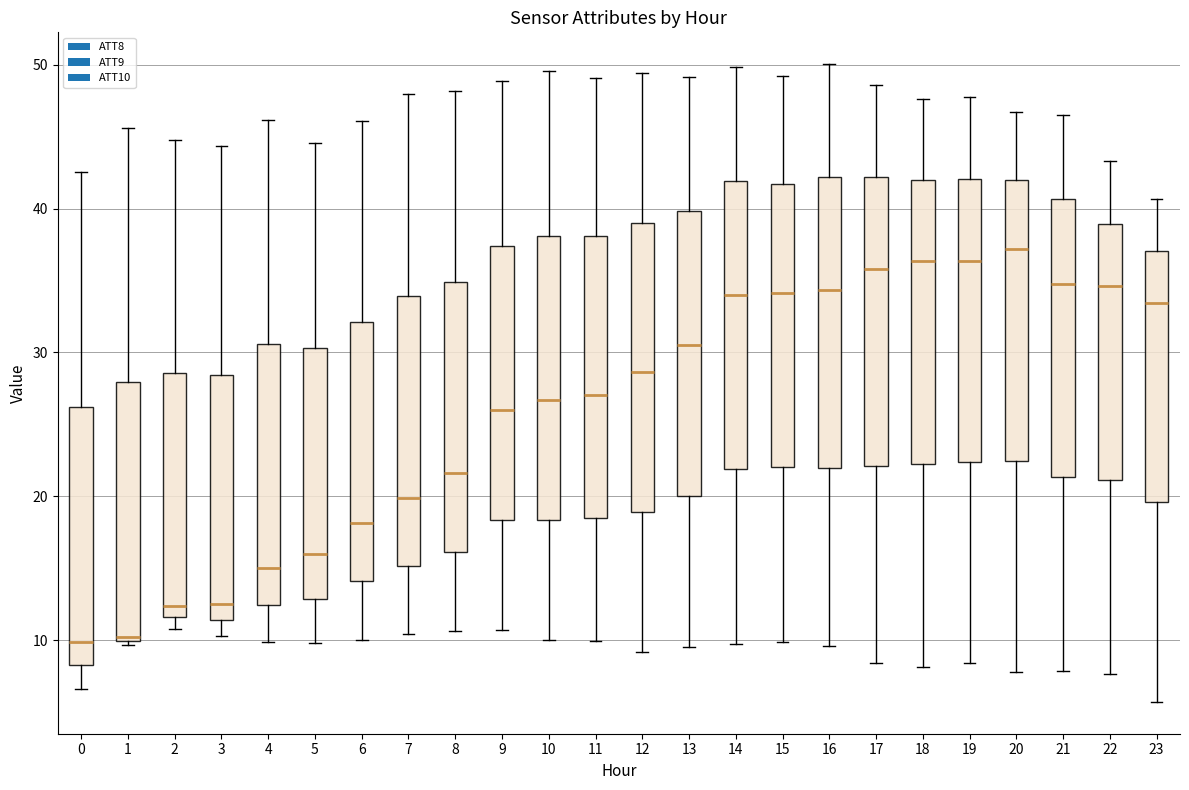

Where is the upper edge of the box at x = 17 on the y-axis? The values are not printed on the chart, so give them approximately, as read against the axis.

42